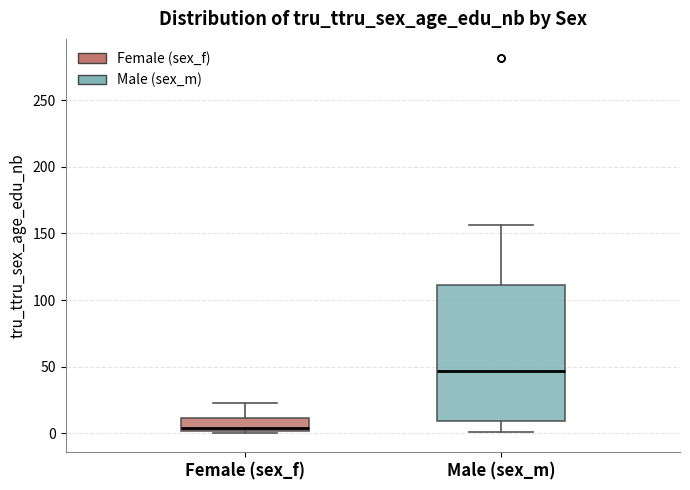

Reading left to right, transcribe this box plot: for each box, give where its median line is, the range the box spans, and where its two whiskers end, as read against the y-axis. The values are not printed on the chart, so give them approximately, as read against the axis.

Female (sex_f): median 5, box 0 to 10, whiskers 0 (just below the box's lower edge) to 25
Male (sex_m): median 45, box 10 to 110, whiskers 0 to 155